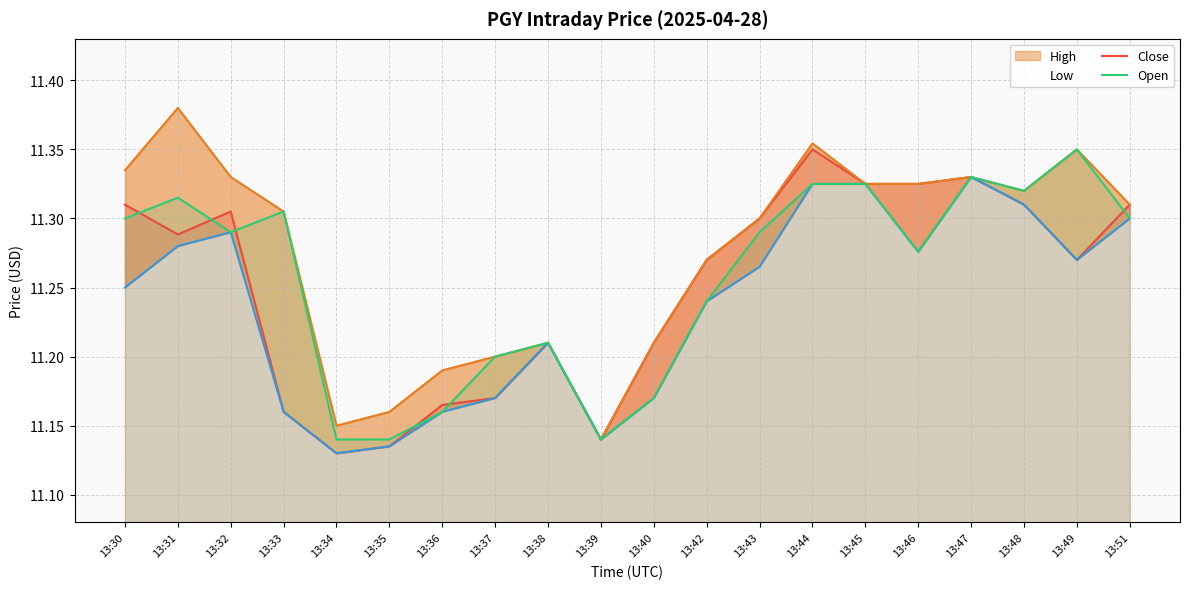

Rank the series by their maximum value, from lowest to highest.

Low, Close, Open, High